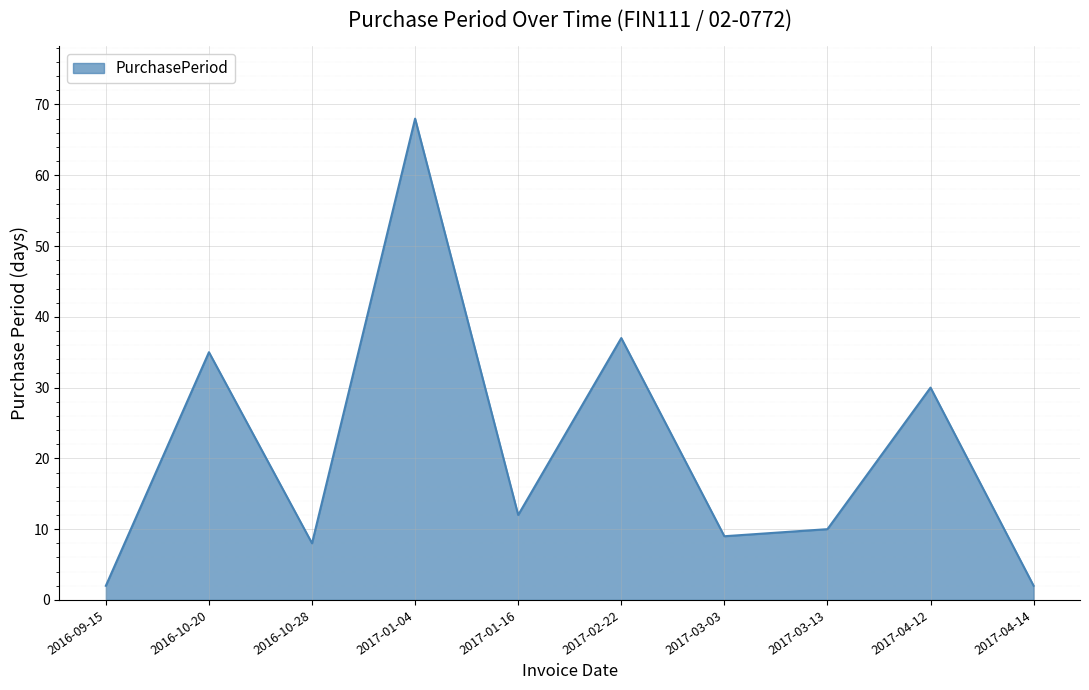

Does the chart display data point markers on the line(s)?

No